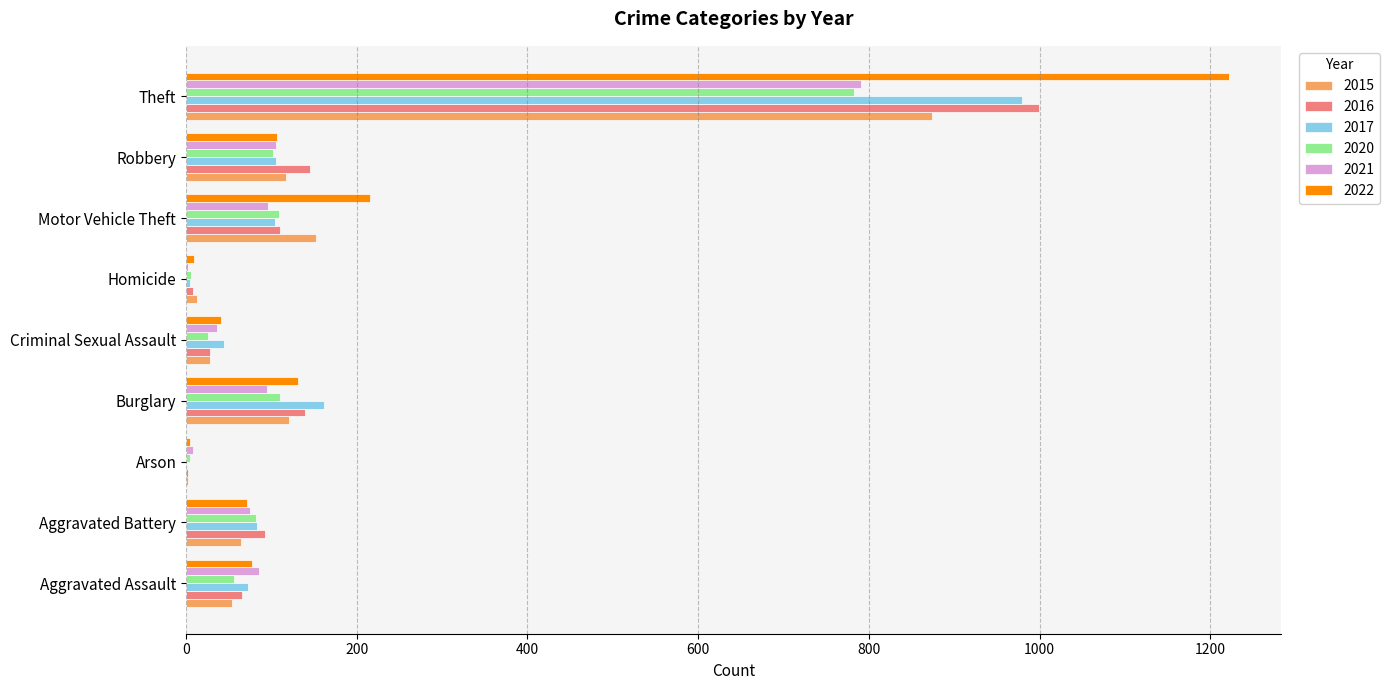

The 2022 series shows 162 at Robbery. True or false?

False